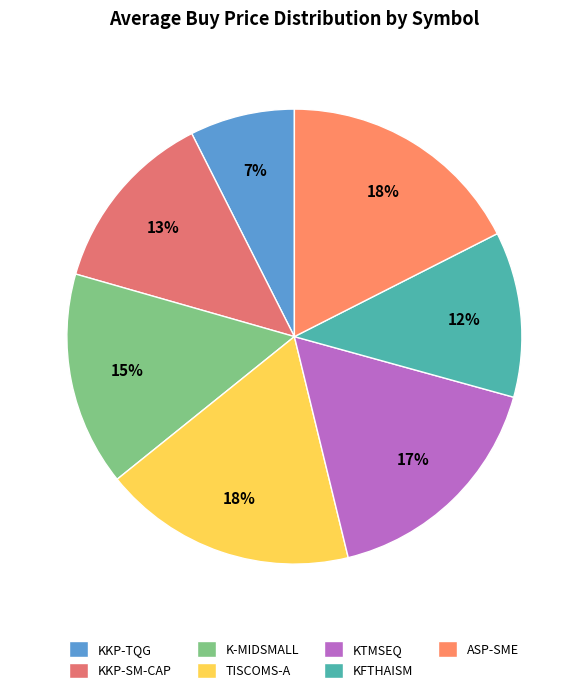

How much of the chart is everything except KKP-TQG?

92.5%